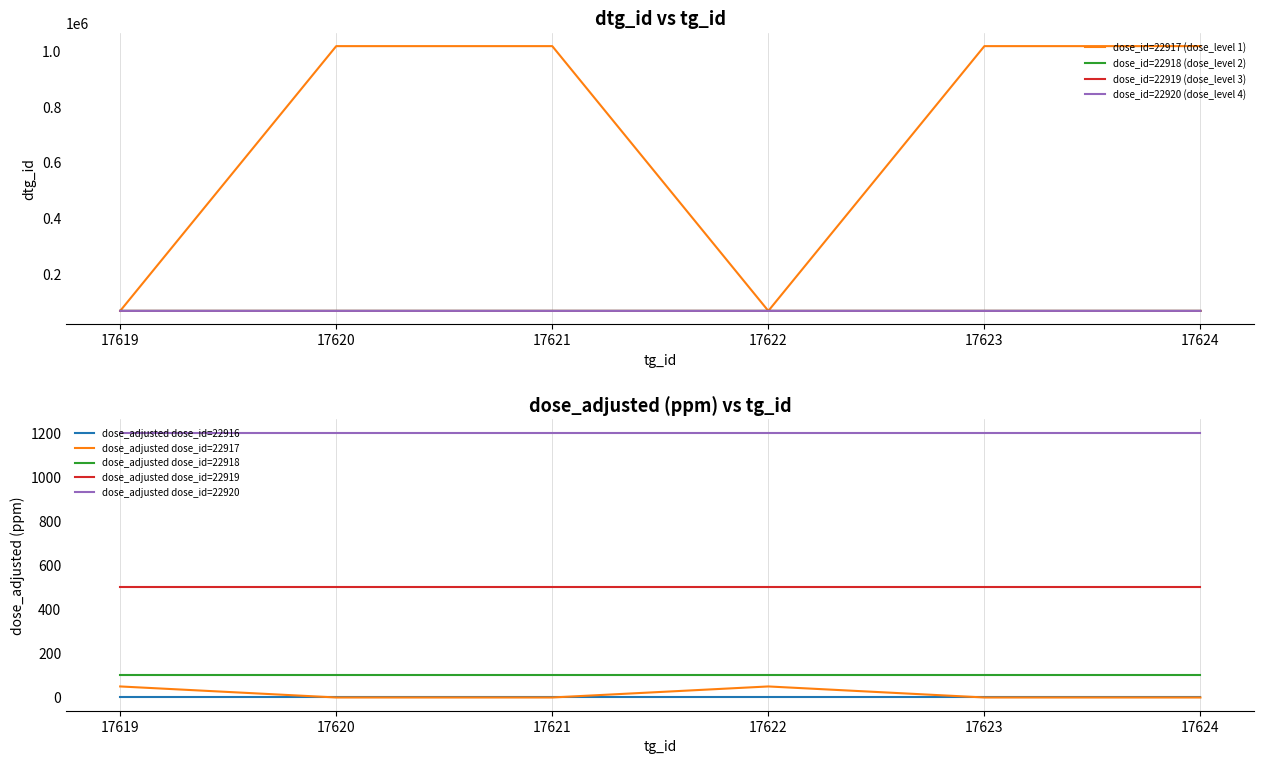

Which series has the largest total across all categories?

dose_id=22917 (dose_level 1)